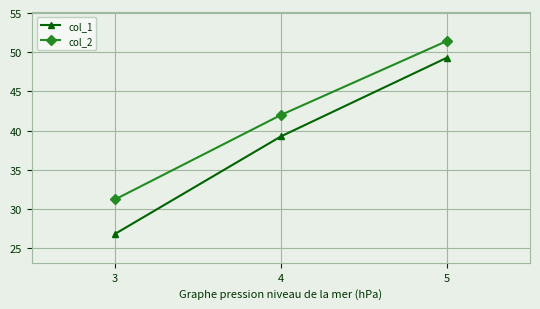

Which series has the largest total across all categories?

col_2